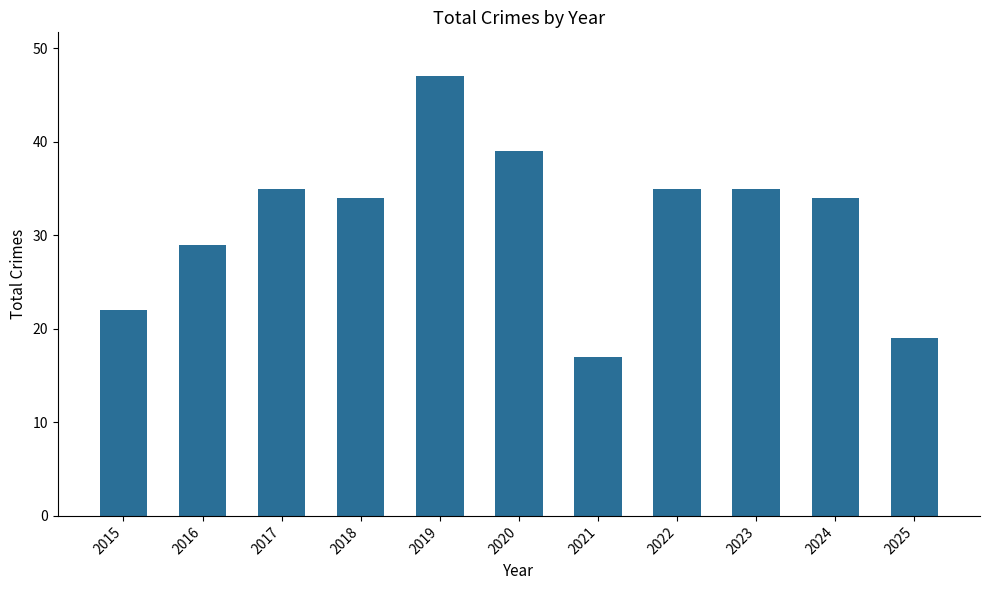

What is the value of the 7th bar from the left?

17